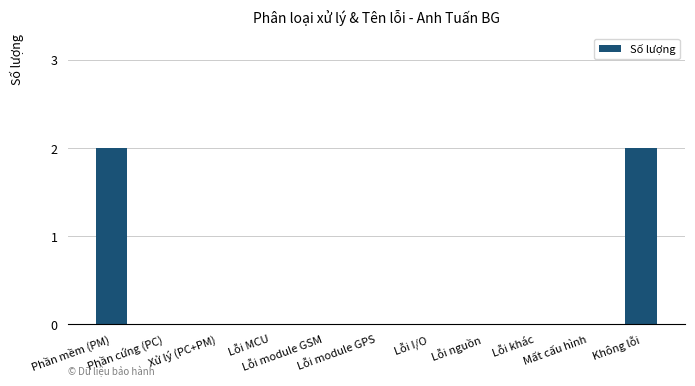

Are the bars grouped side by side (vs. stacked)?

No